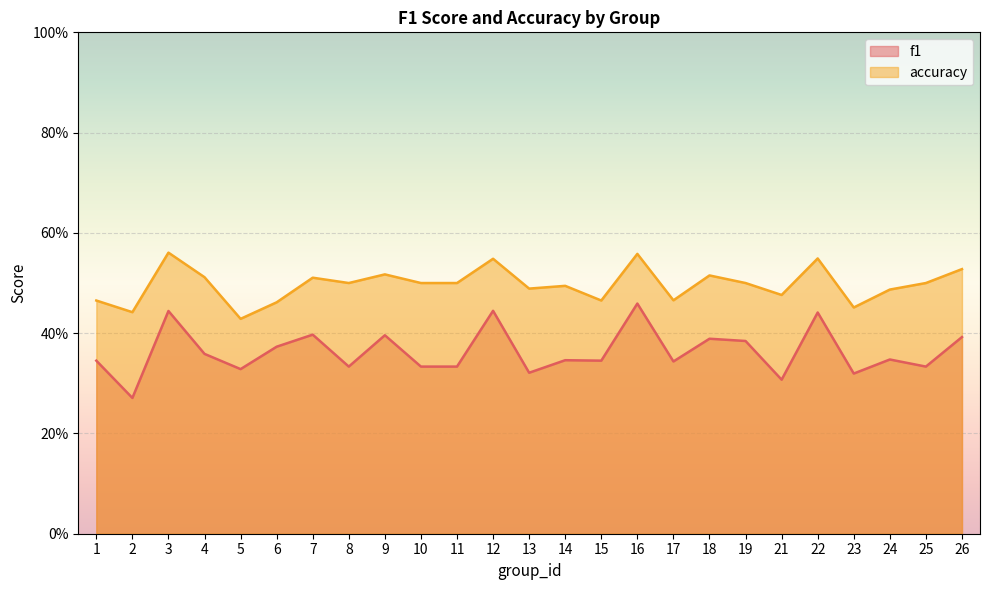

The f1 series shows 0.3 at 10. True or false?

True